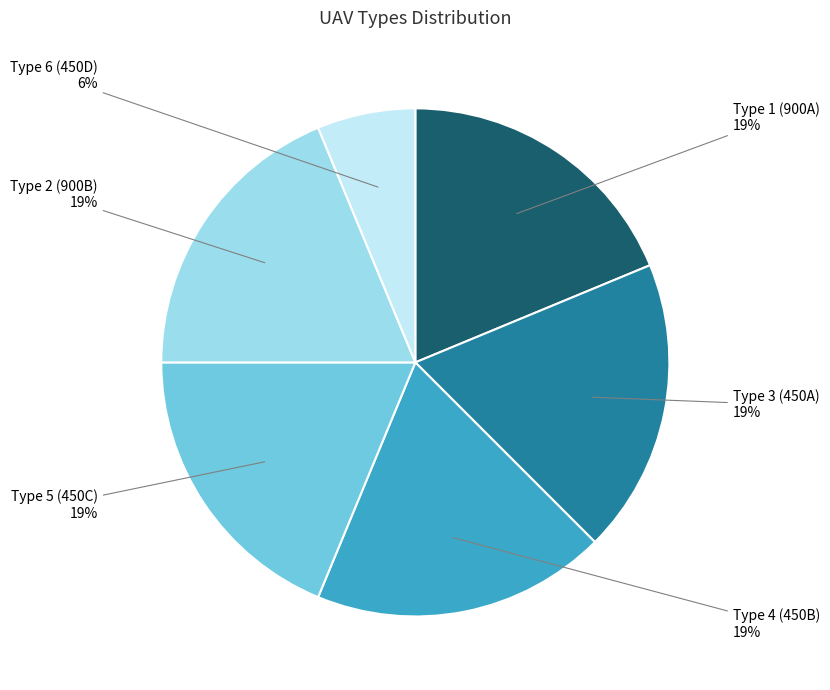

Does any single category account for the majority?

No